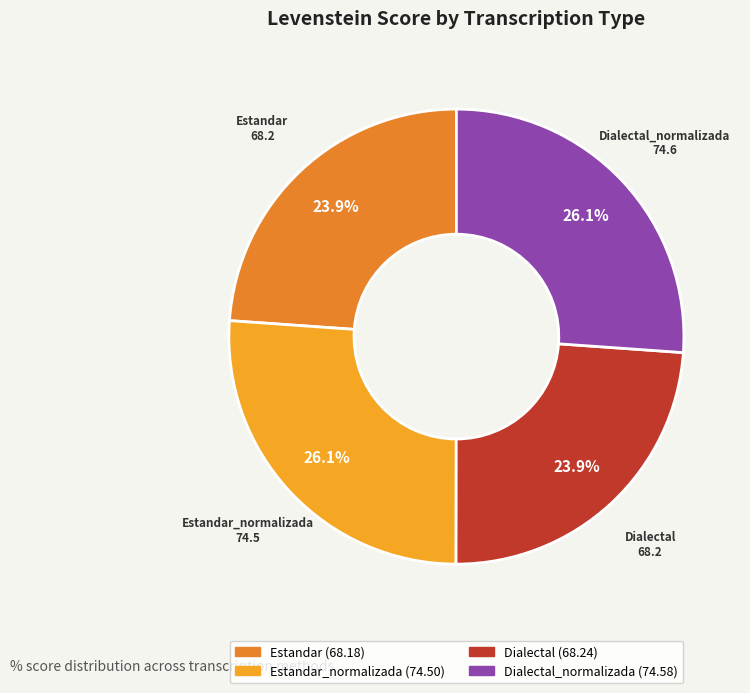

To the nearest percent, what is the average slice percentage?

25%